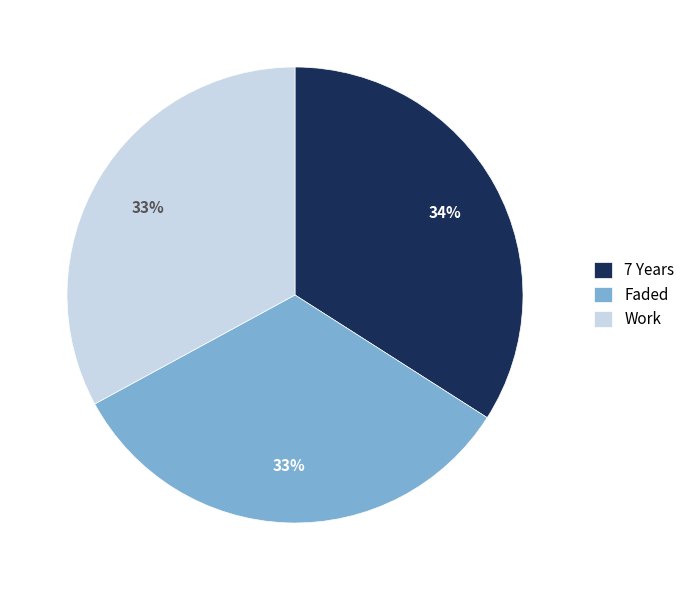

To the nearest percent, what is the combined percentage of 7 Years and Work?

67%